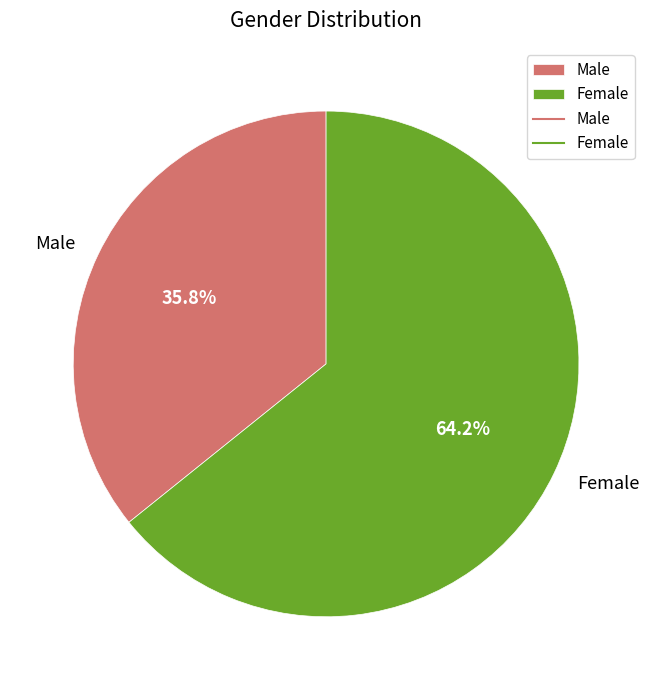

Rank the categories by value from highest to lowest.

Female, Male